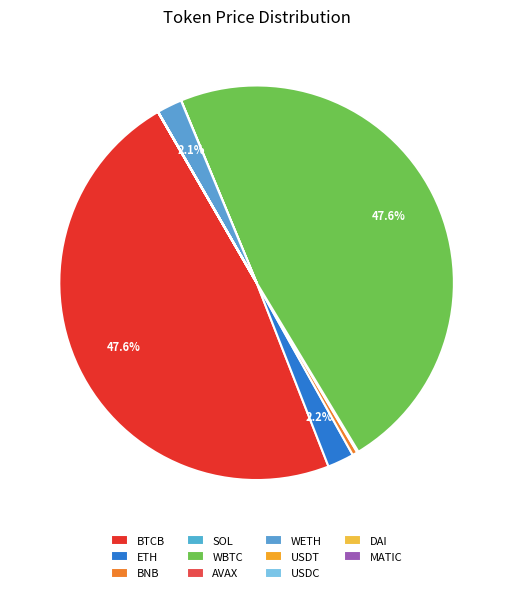

Between AVAX and ETH, which is larger?

ETH